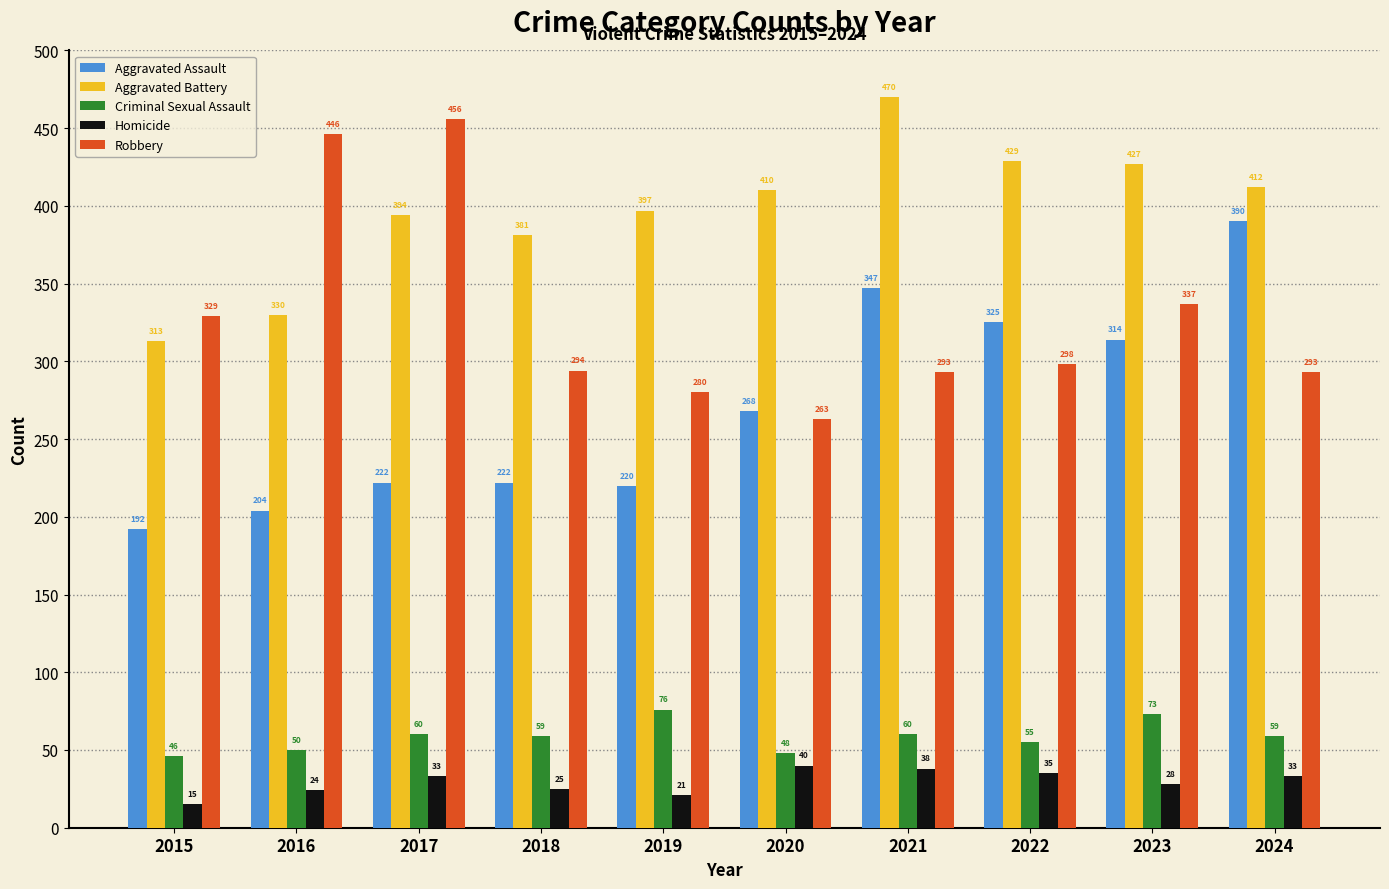

Rank the series at 2018 from highest to lowest value.

Aggravated Battery, Robbery, Aggravated Assault, Criminal Sexual Assault, Homicide